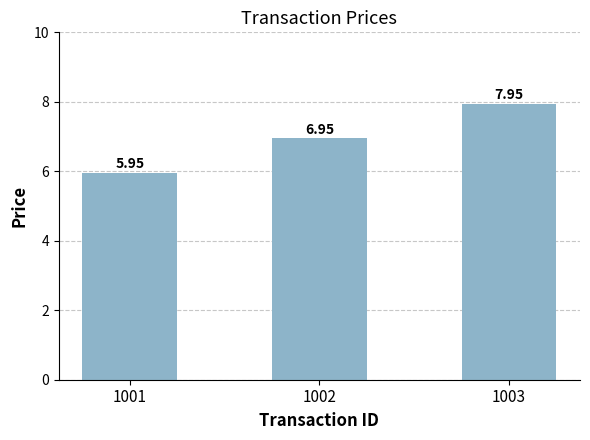

Which has a higher value, 1003 or 1001?

1003